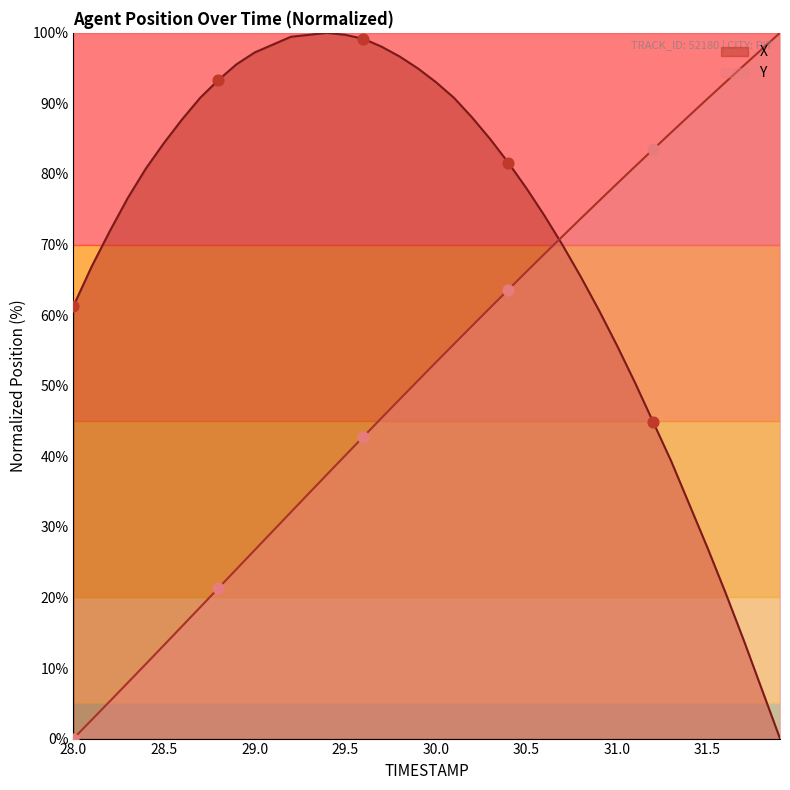

Which series has the largest total across all categories?

X